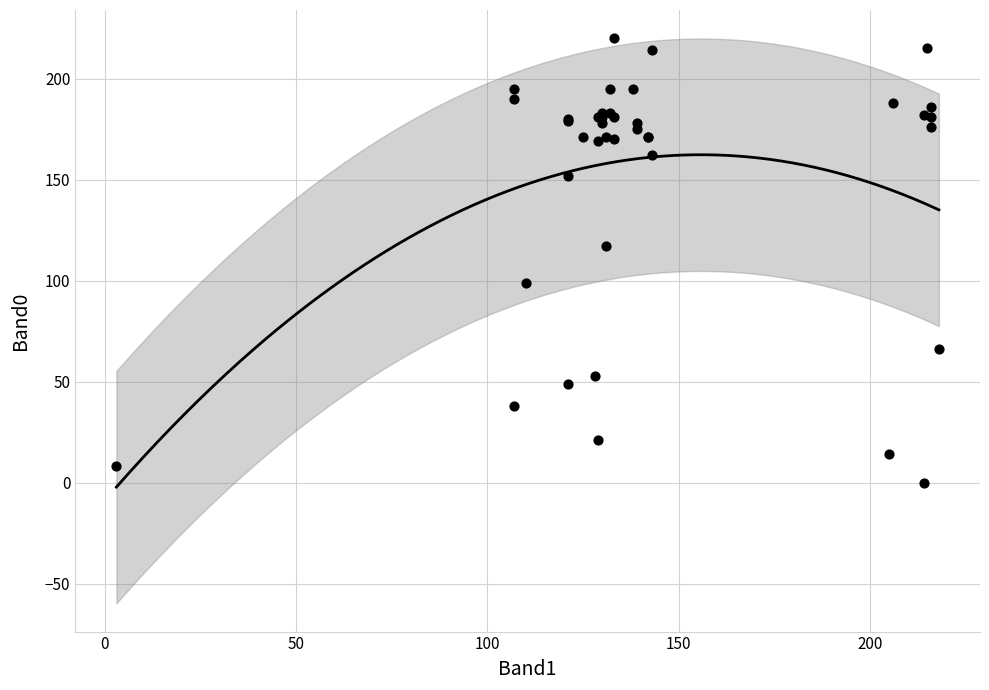

What Y value in the scatter plot is closest to 110?

117